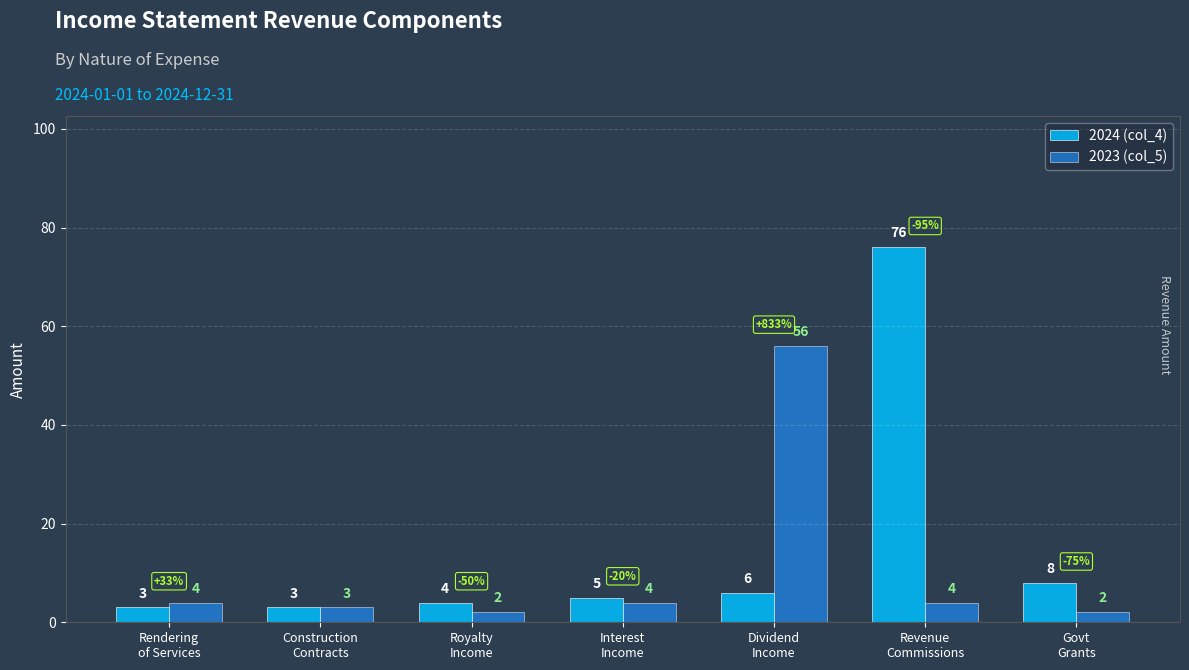

How many bars are there in each group?

2